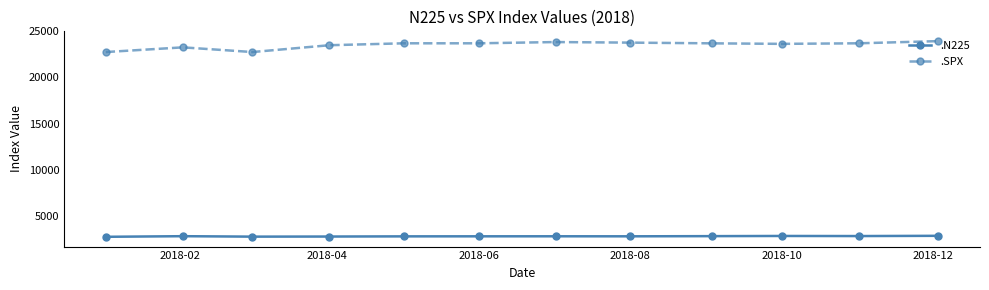

What is the maximum value for .N225?

2802.6